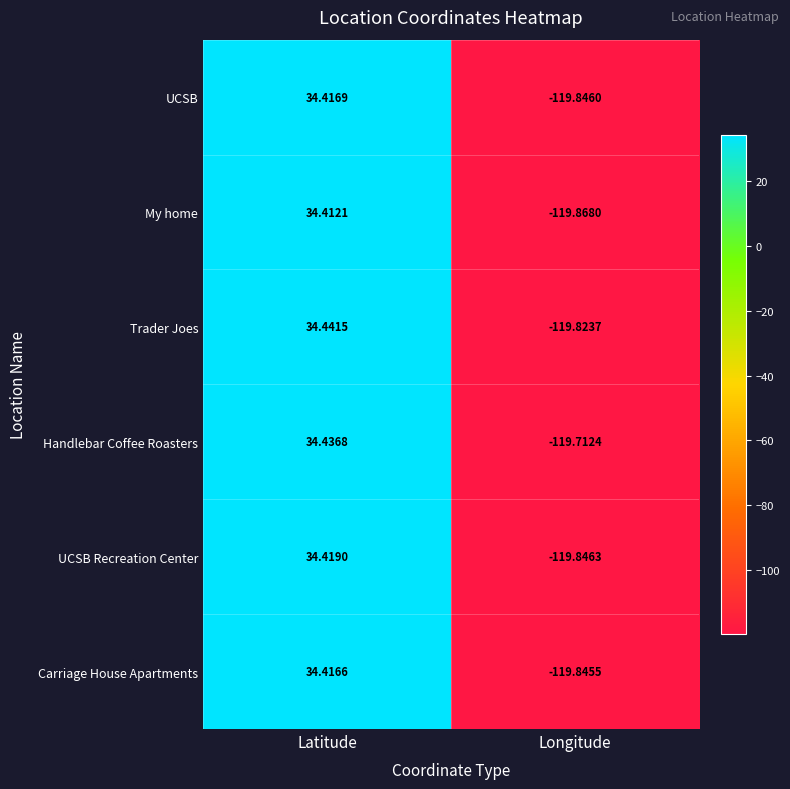

Which series has the largest range (max minus min)?

My home